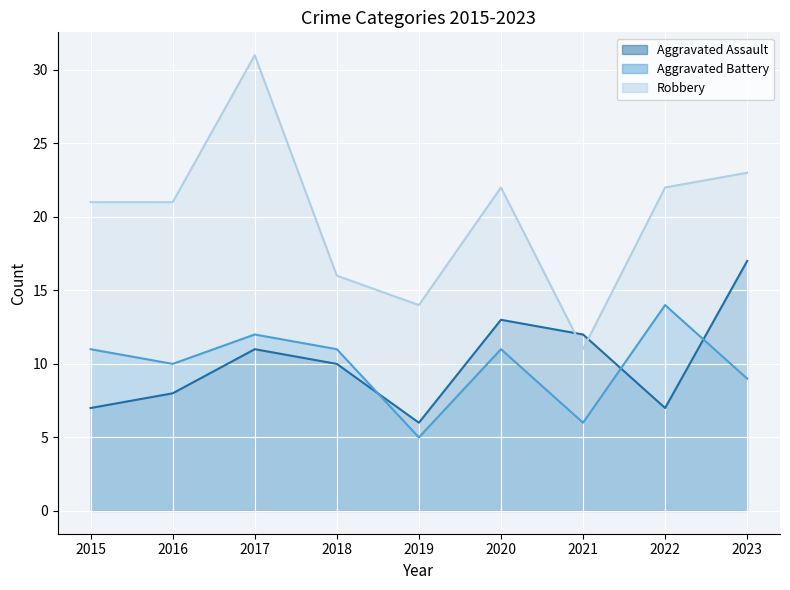

Which series has the largest total across all categories?

Robbery